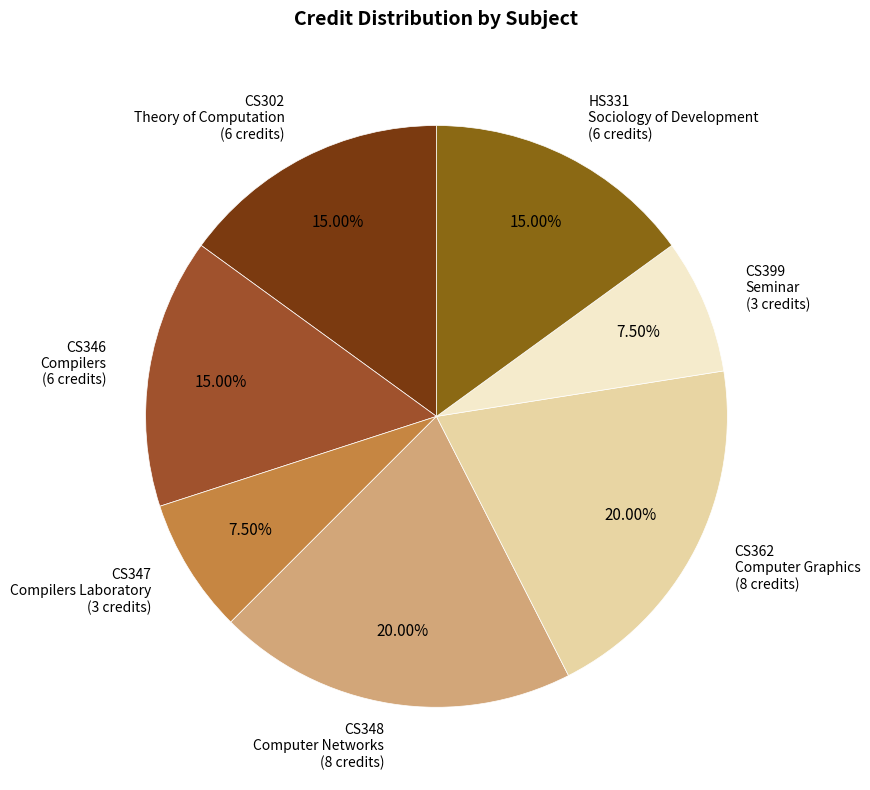

Which has a higher value, CS399 Seminar or CS346 Compilers?

CS346 Compilers